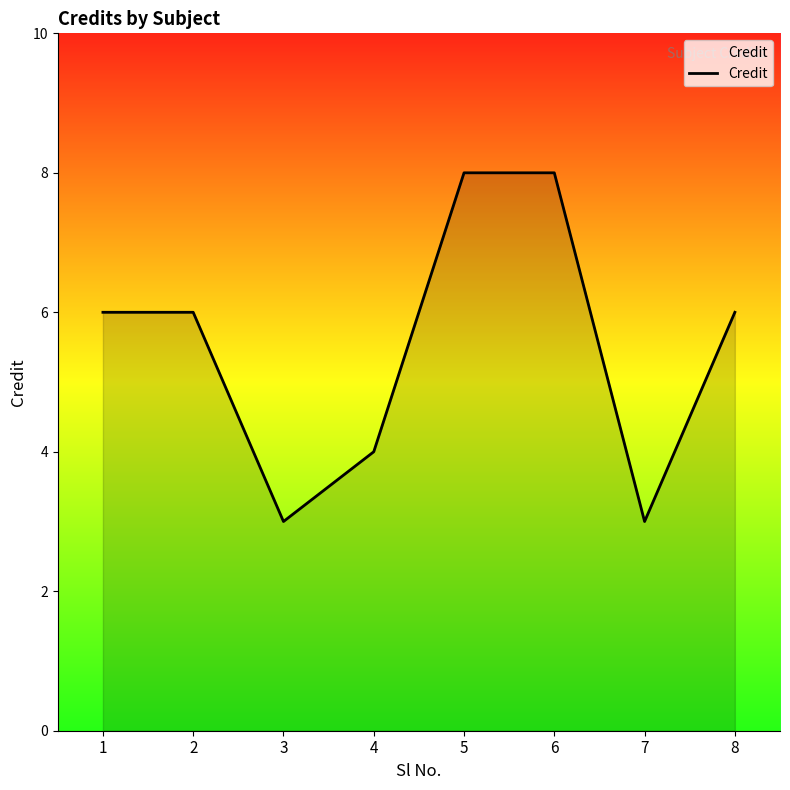

What is the smallest value displayed?

3